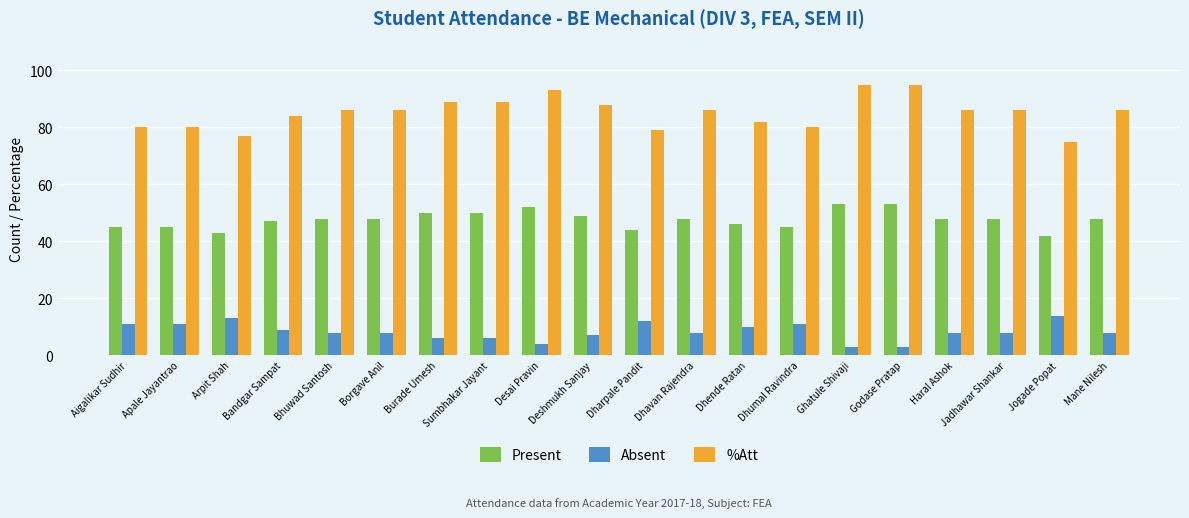

Reading left to right, what are all the values shown in this chart?

Present: Aigalikar Sudhir=45	Apale Jayantrao=45	Arpit Shah=43	Bandgar Sampat=47	Bhuwad Santosh=48	Borgave Anil=48	Burade Umesh=50	Sumbhakar Jayant=50	Desai Pravin=52	Deshmukh Sanjay=49	Dharpale Pandit=44	Dhavan Rajendra=48	Dhende Ratan=46	Dhumal Ravindra=45	Ghatule Shivaji=53	Godase Pratap=53	Haral Ashok=48	Jadhawar Shankar=48	Jogade Popat=42	Mane Nilesh=48
Absent: Aigalikar Sudhir=11	Apale Jayantrao=11	Arpit Shah=13	Bandgar Sampat=9	Bhuwad Santosh=8	Borgave Anil=8	Burade Umesh=6	Sumbhakar Jayant=6	Desai Pravin=4	Deshmukh Sanjay=7	Dharpale Pandit=12	Dhavan Rajendra=8	Dhende Ratan=10	Dhumal Ravindra=11	Ghatule Shivaji=3	Godase Pratap=3	Haral Ashok=8	Jadhawar Shankar=8	Jogade Popat=14	Mane Nilesh=8
%Att: Aigalikar Sudhir=80	Apale Jayantrao=80	Arpit Shah=77	Bandgar Sampat=84	Bhuwad Santosh=86	Borgave Anil=86	Burade Umesh=89	Sumbhakar Jayant=89	Desai Pravin=93	Deshmukh Sanjay=88	Dharpale Pandit=79	Dhavan Rajendra=86	Dhende Ratan=82	Dhumal Ravindra=80	Ghatule Shivaji=95	Godase Pratap=95	Haral Ashok=86	Jadhawar Shankar=86	Jogade Popat=75	Mane Nilesh=86